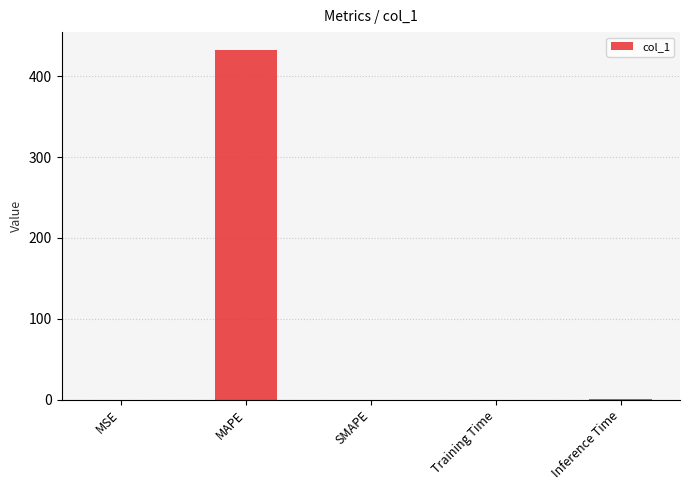

Which label corresponds to the largest value in the chart?

MAPE